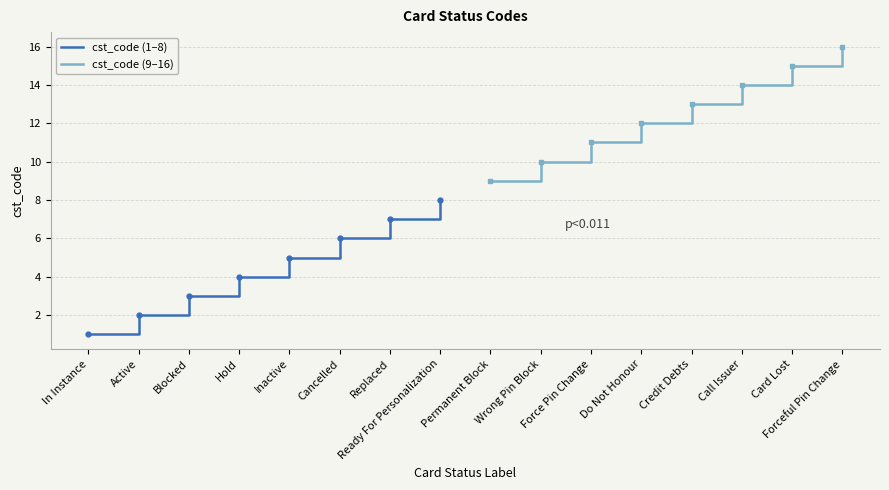

How many data points in cst_code (9–16) are above 13?

3